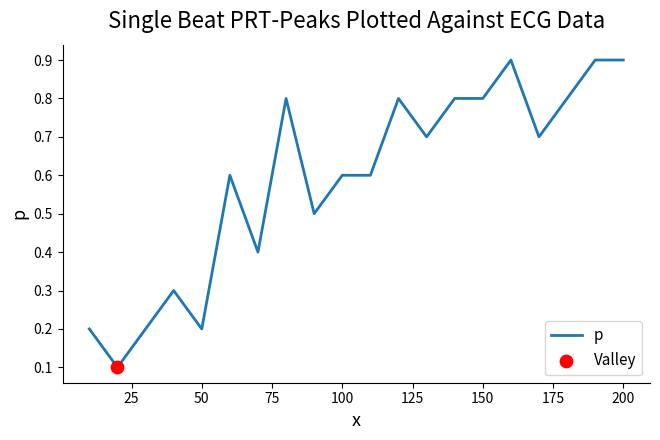

What is the difference between the maximum and minimum values?

0.8